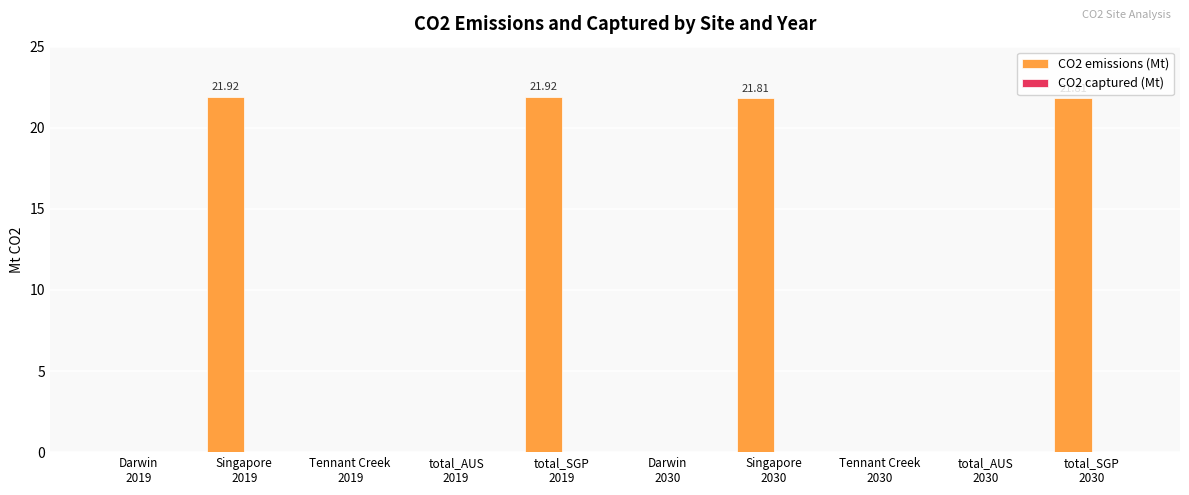

What is the sum of all values?

87.5